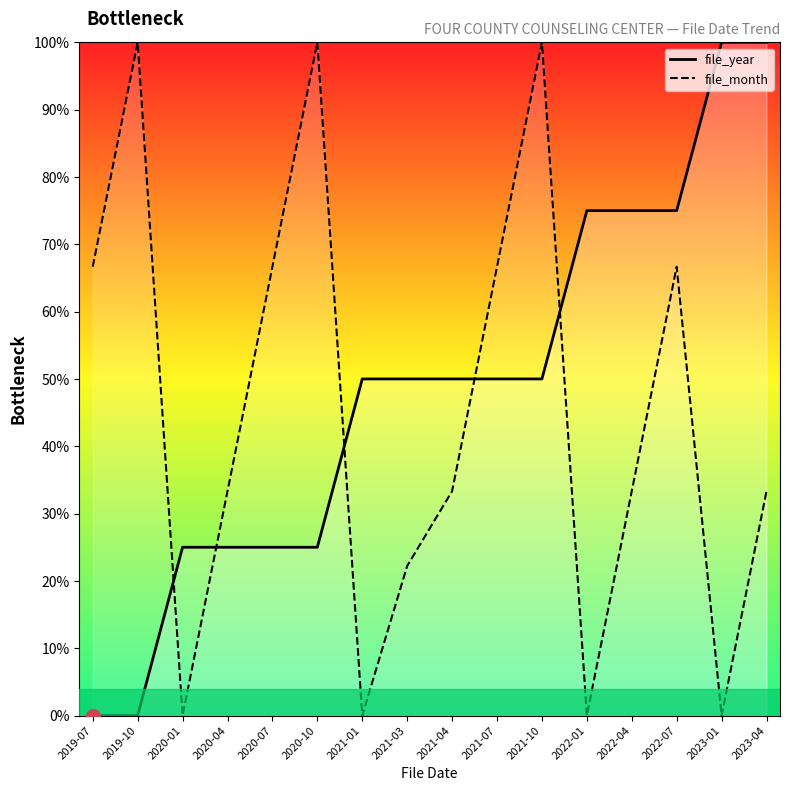

Reading left to right, extract all data points from this chart.

file_year: 2019-07=0.0	2019-10=0.0	2020-01=25.0	2020-04=25.0	2020-07=25.0	2020-10=25.0	2021-01=50.0	2021-03=50.0	2021-04=50.0	2021-07=50.0	2021-10=50.0	2022-01=75.0	2022-04=75.0	2022-07=75.0	2023-01=100.0	2023-04=100.0
file_month: 2019-07=66.7	2019-10=100.0	2020-01=0.0	2020-04=33.3	2020-07=66.7	2020-10=100.0	2021-01=0.0	2021-03=22.2	2021-04=33.3	2021-07=66.7	2021-10=100.0	2022-01=0.0	2022-04=33.3	2022-07=66.7	2023-01=0.0	2023-04=33.3